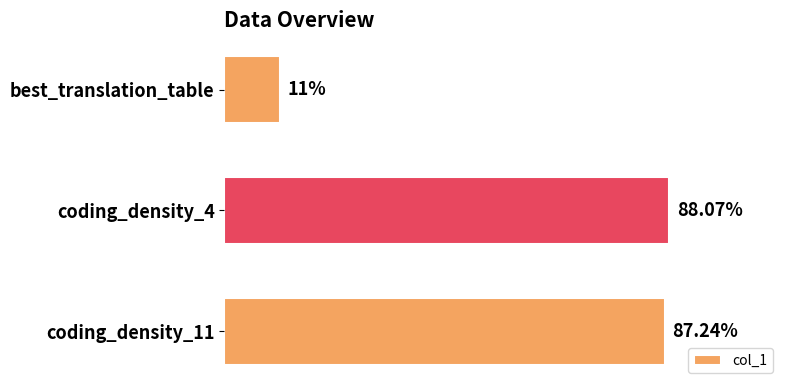

Which label corresponds to the smallest value in the chart?

best_translation_table